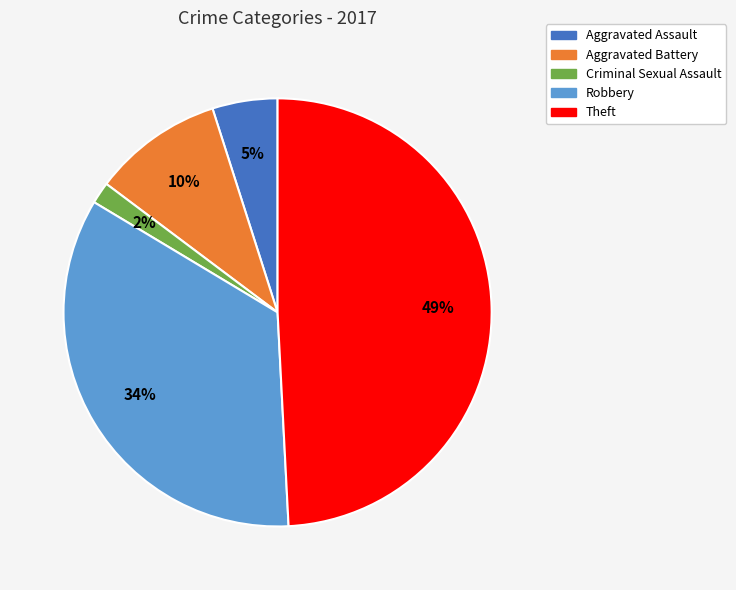

To the nearest percent, what is the average slice percentage?

20%